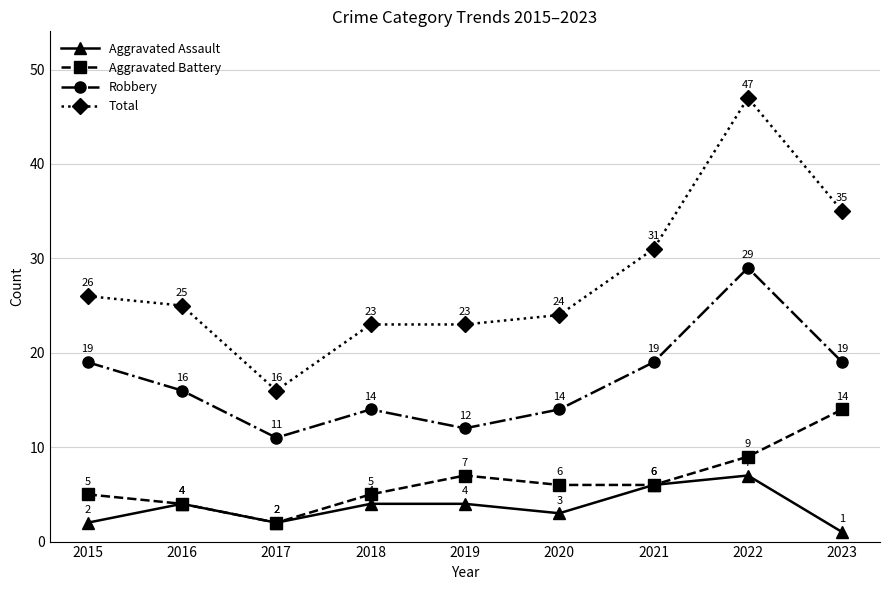

What is the sum of all Aggravated Battery values?

58